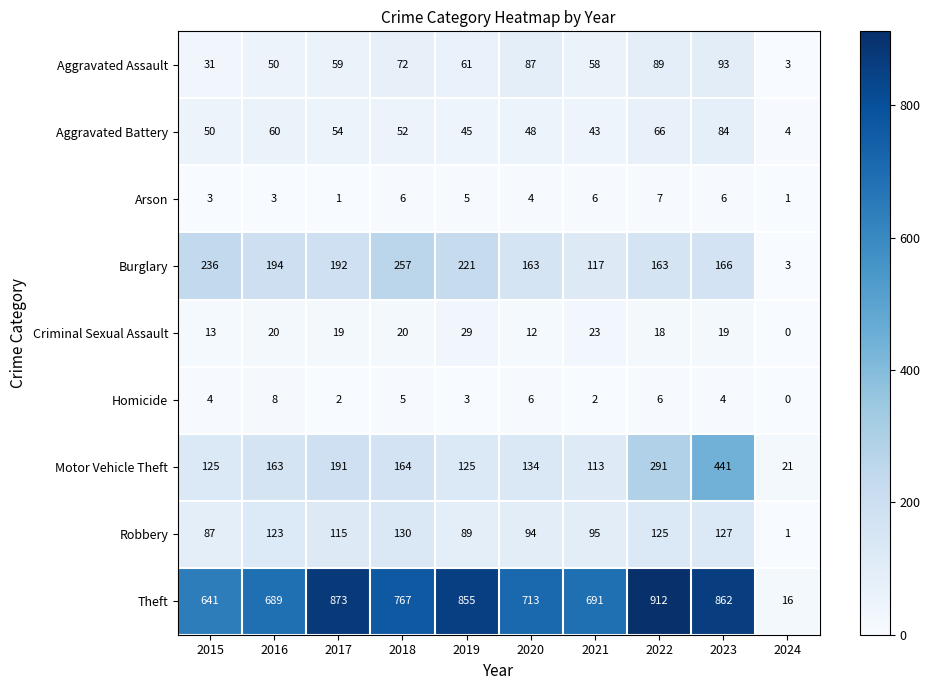

The value of Motor Vehicle Theft at 2019 is 125. True or false?

True